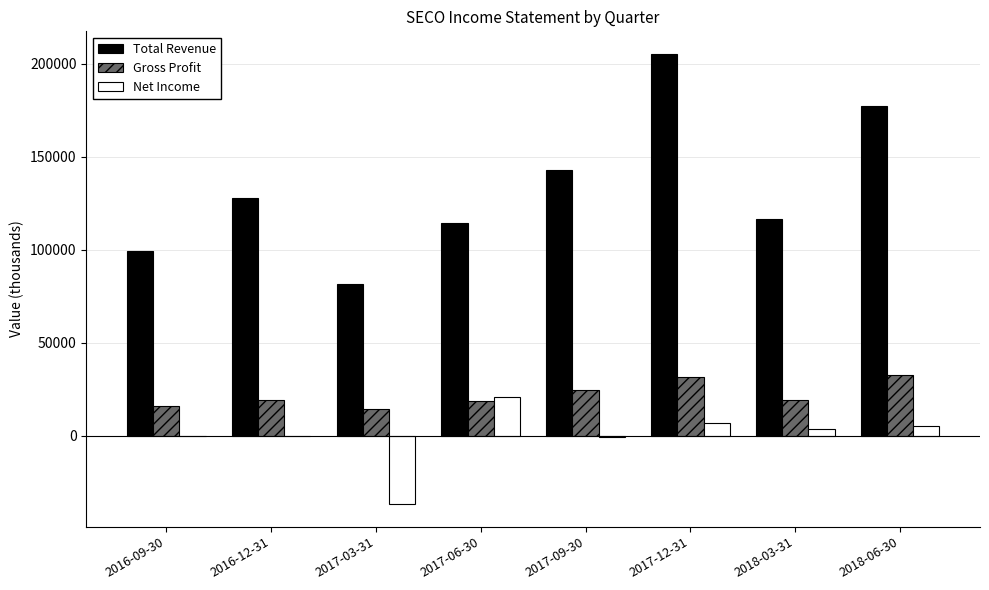

What is the highest value of the Net Income series?

20700